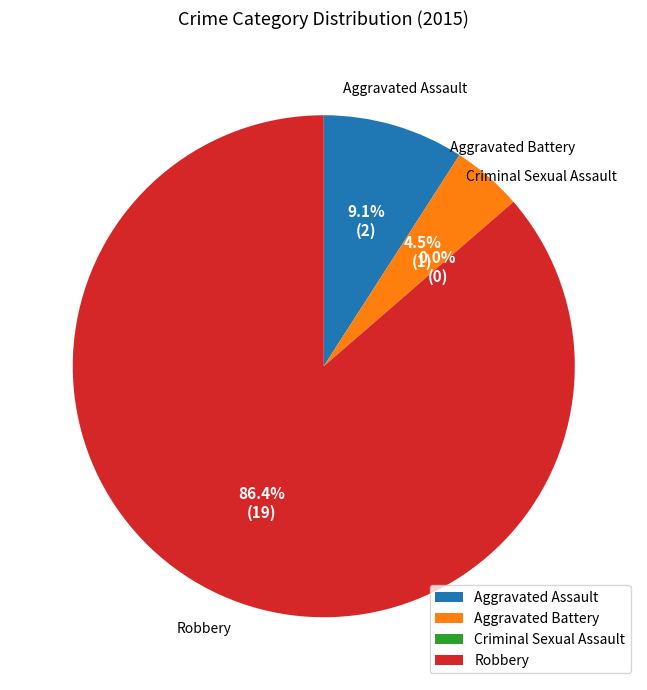

Which slice represents more than half of the pie?

Robbery